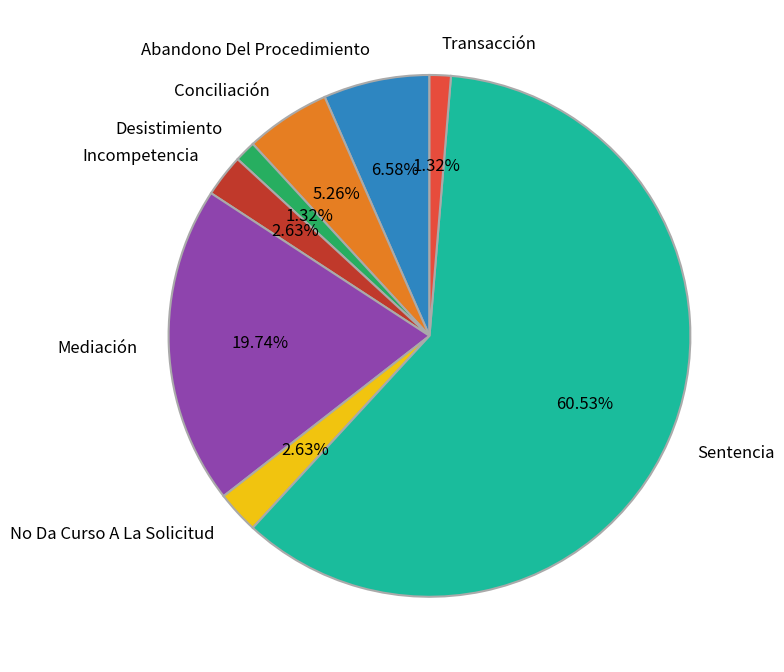

How many slices are in this pie chart?

8